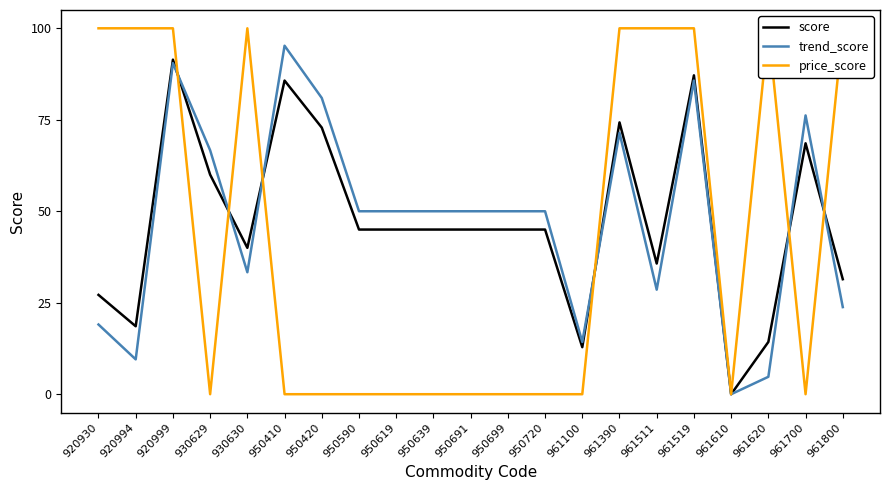

What is the total value across all series at 950699?

95.0